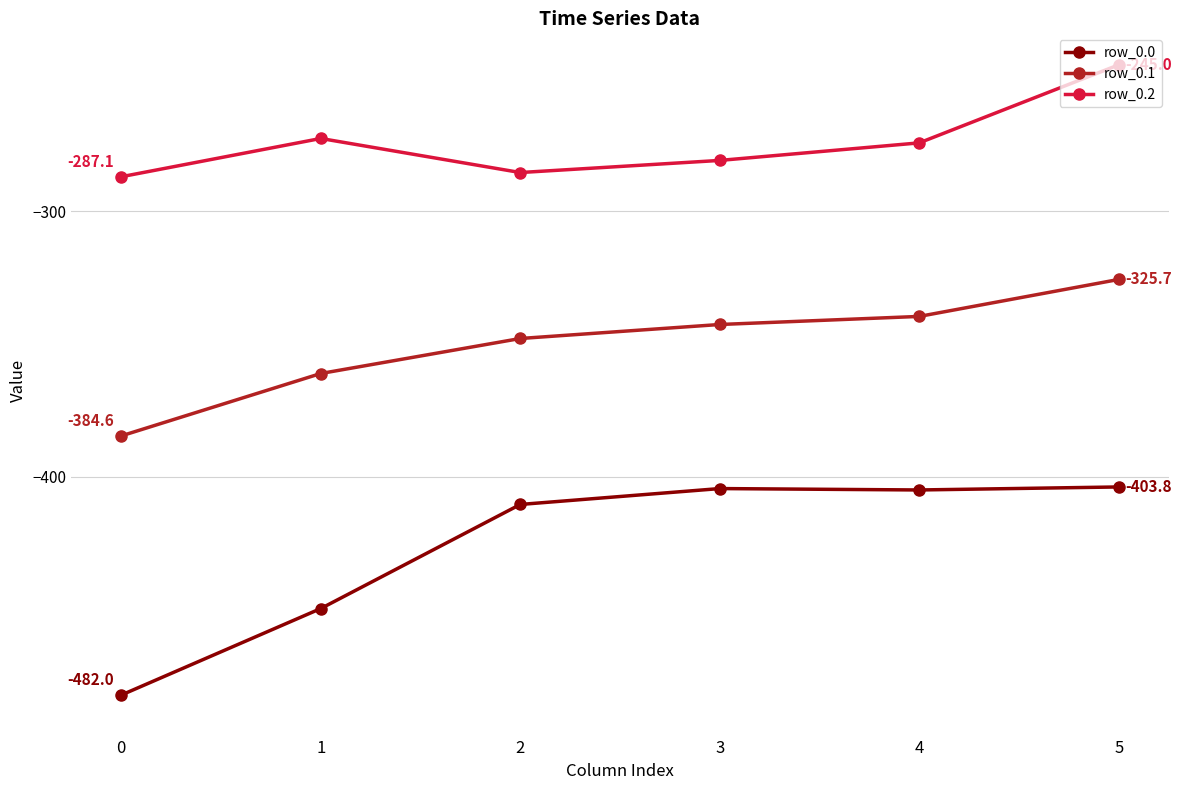

Does the chart have visible grid lines?

Yes